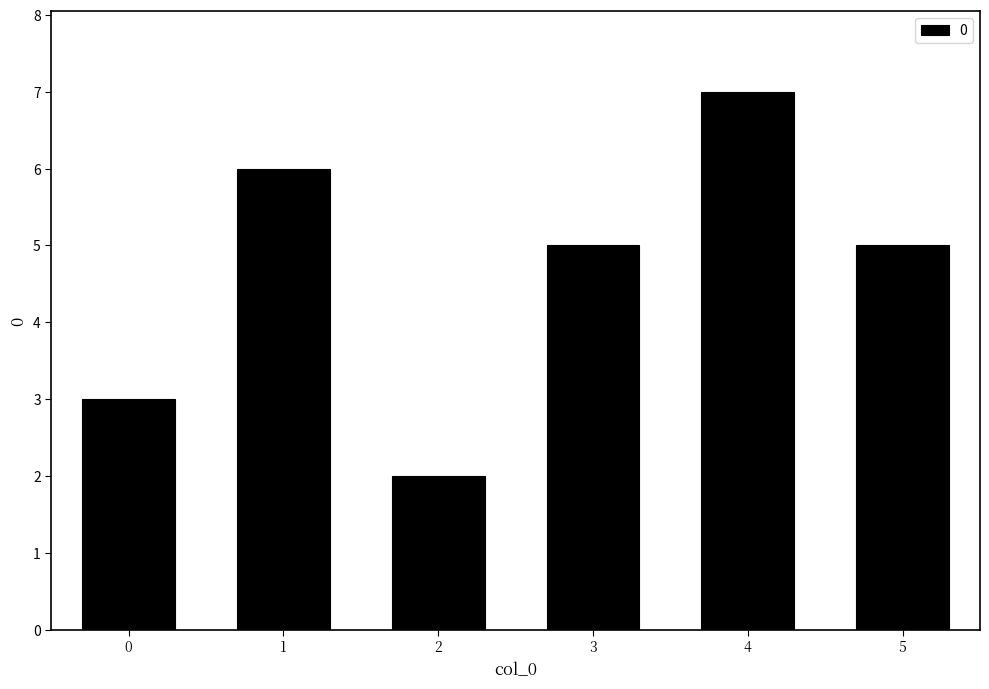

Reading left to right, transcribe all the data shown in this chart.

0=3	1=6	2=2	3=5	4=7	5=5